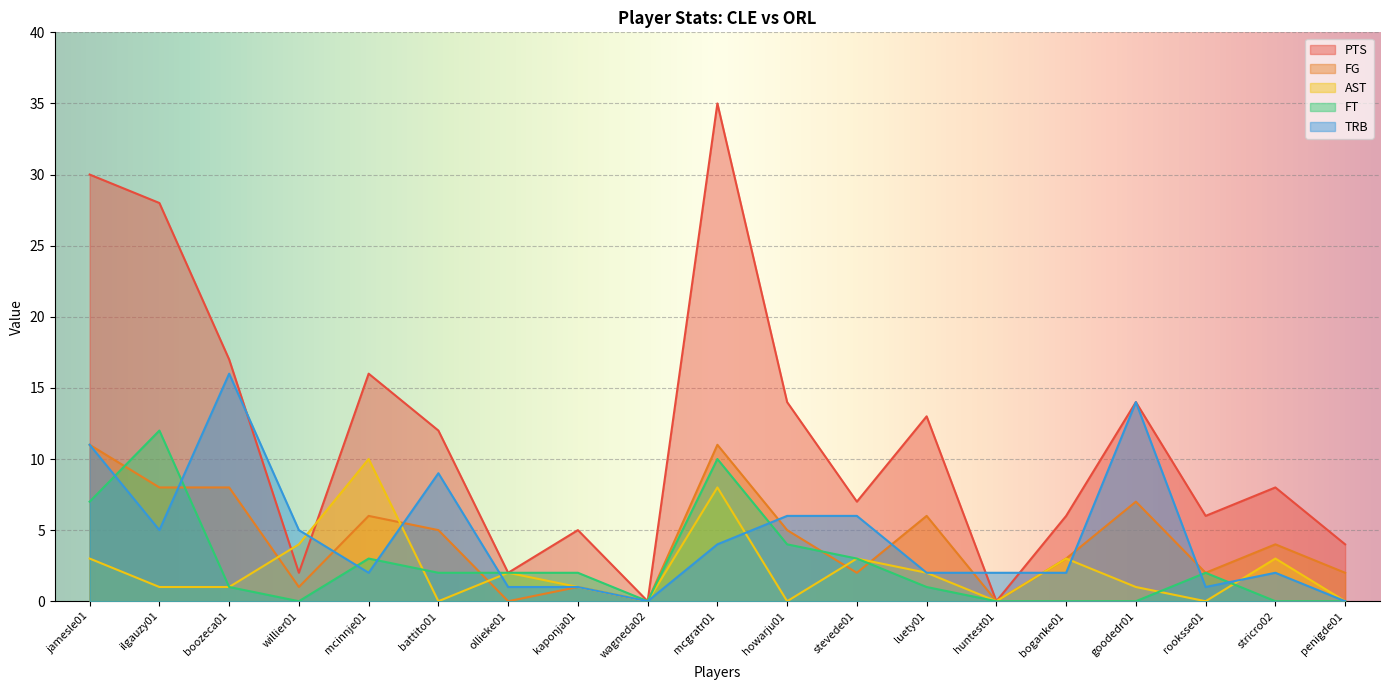

How many values in PTS are above zero?

17